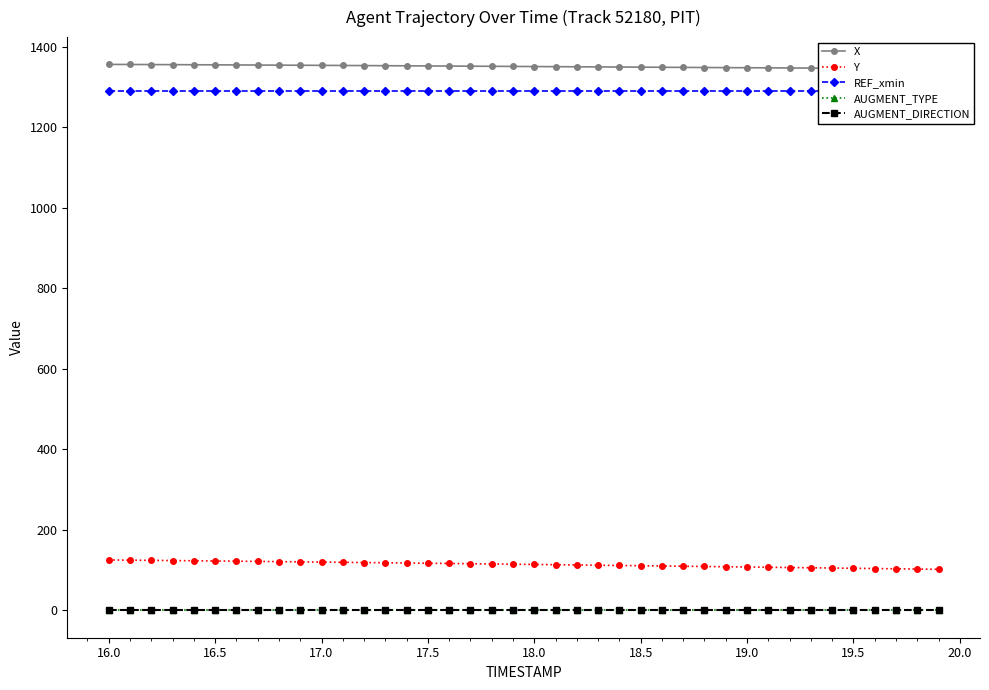

Rank the series by their maximum value, from lowest to highest.

AUGMENT_DIRECTION, AUGMENT_TYPE, Y, REF_xmin, X